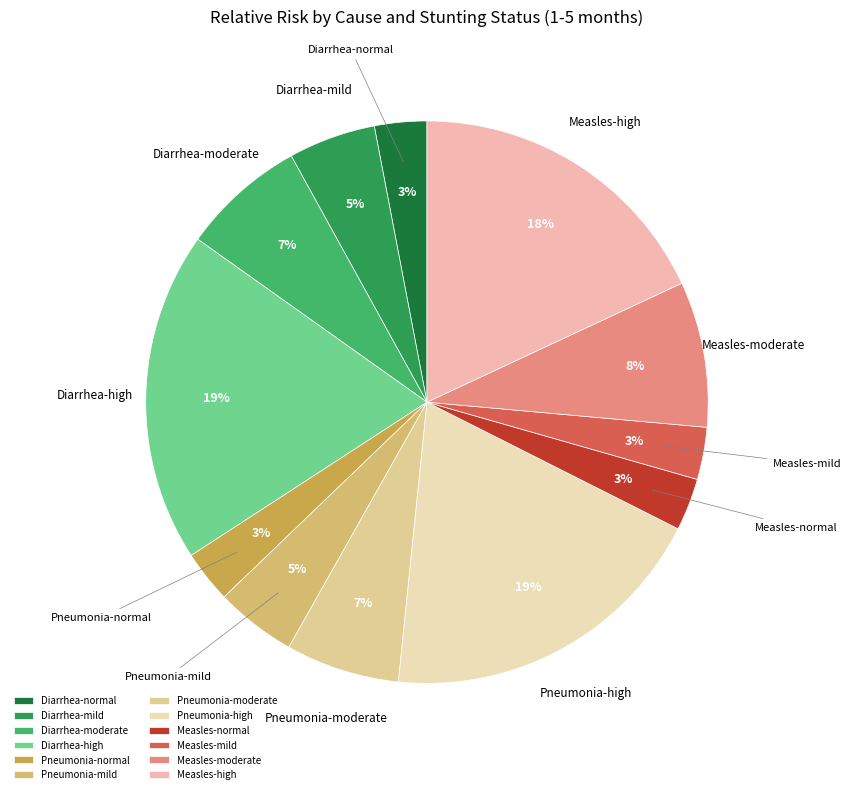

Count the number of slices in the pie.

12